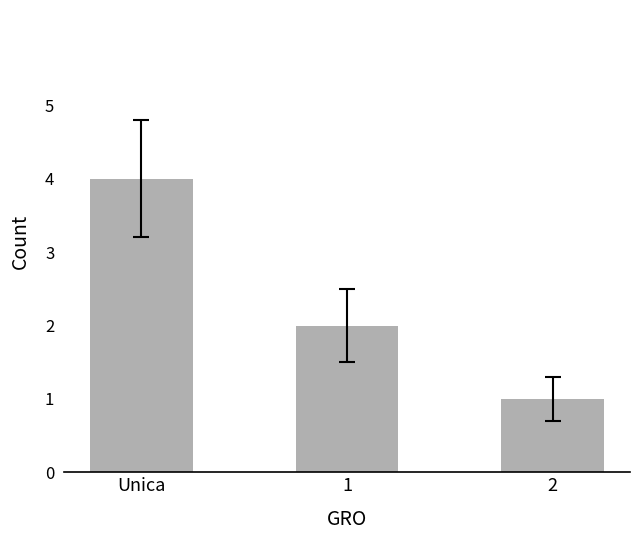

True or false: the data shows 2 at 1.

True